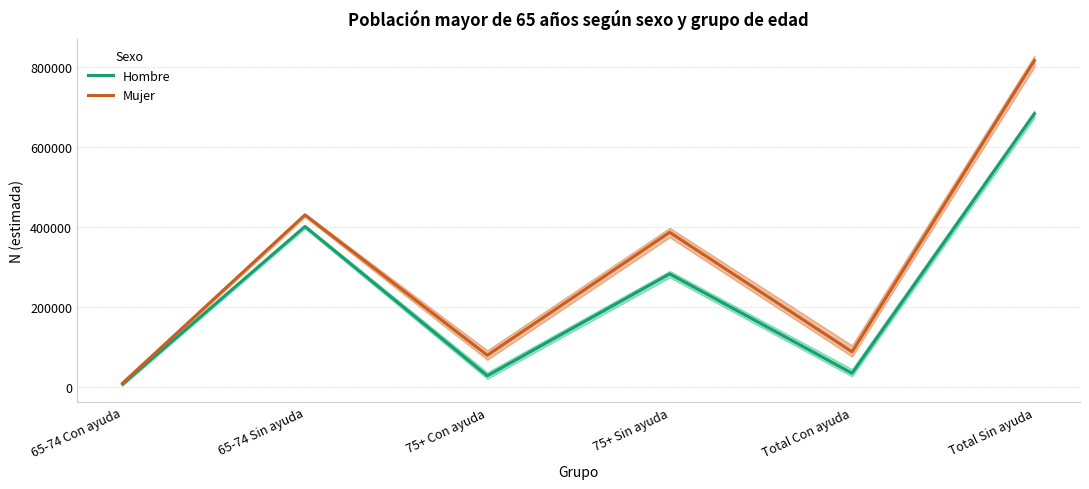

Reading left to right, transcribe all the data shown in this chart.

Hombre: 65-74 Con ayuda=6410	65-74 Sin ayuda=400670	75+ Con ayuda=27224	75+ Sin ayuda=282088	Total Con ayuda=33634	Total Sin ayuda=682757
Mujer: 65-74 Con ayuda=8714	65-74 Sin ayuda=429643	75+ Con ayuda=78569	75+ Sin ayuda=386040	Total Con ayuda=87283	Total Sin ayuda=815683